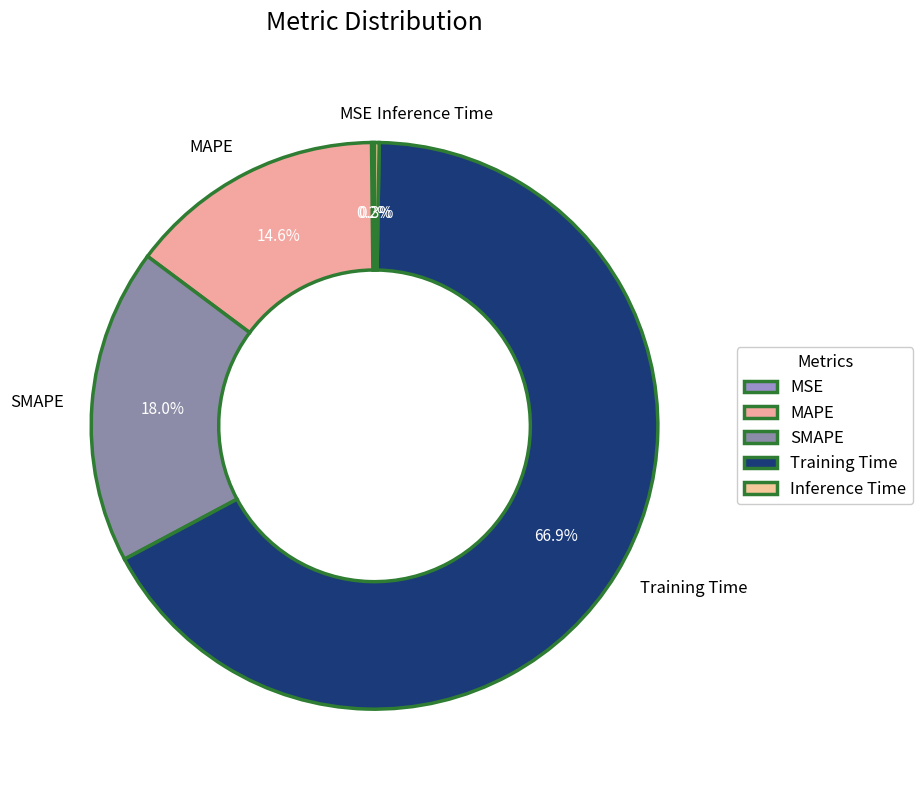

What portion of the pie excludes MAPE?

85.4%